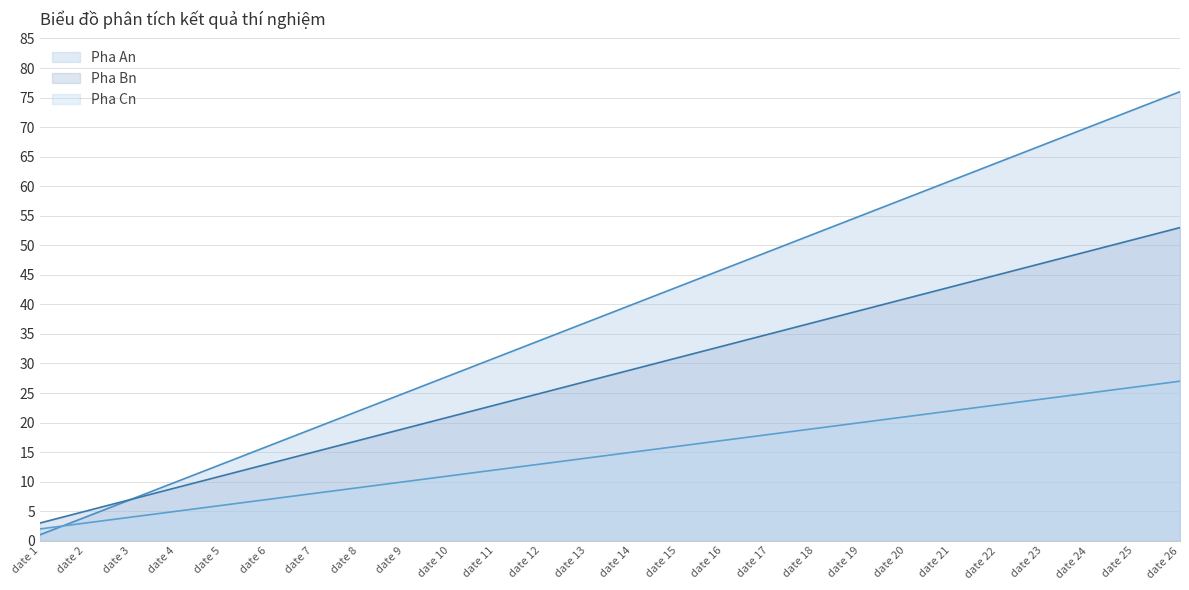

Reading right to left, list all the values displayed in this chart.

Pha An: 76	73	70	67	64	61	58	55	52	49	46	43	40	37	34	31	28	25	22	19	16	13	10	7	4	1
Pha Bn: 53	51	49	47	45	43	41	39	37	35	33	31	29	27	25	23	21	19	17	15	13	11	9	7	5	3
Pha Cn: 27	26	25	24	23	22	21	20	19	18	17	16	15	14	13	12	11	10	9	8	7	6	5	4	3	2